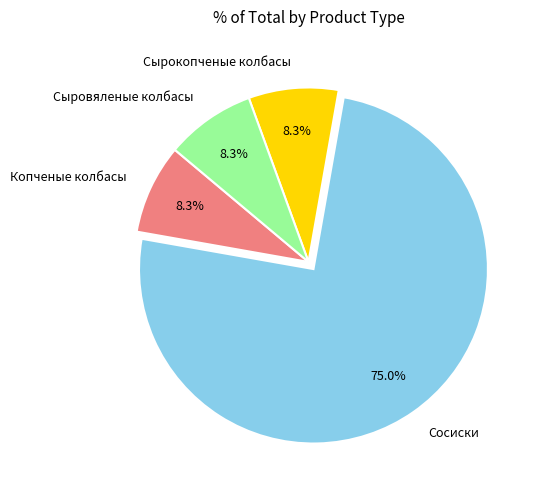

The Сосиски slice represents 75% of the pie. True or false?

True